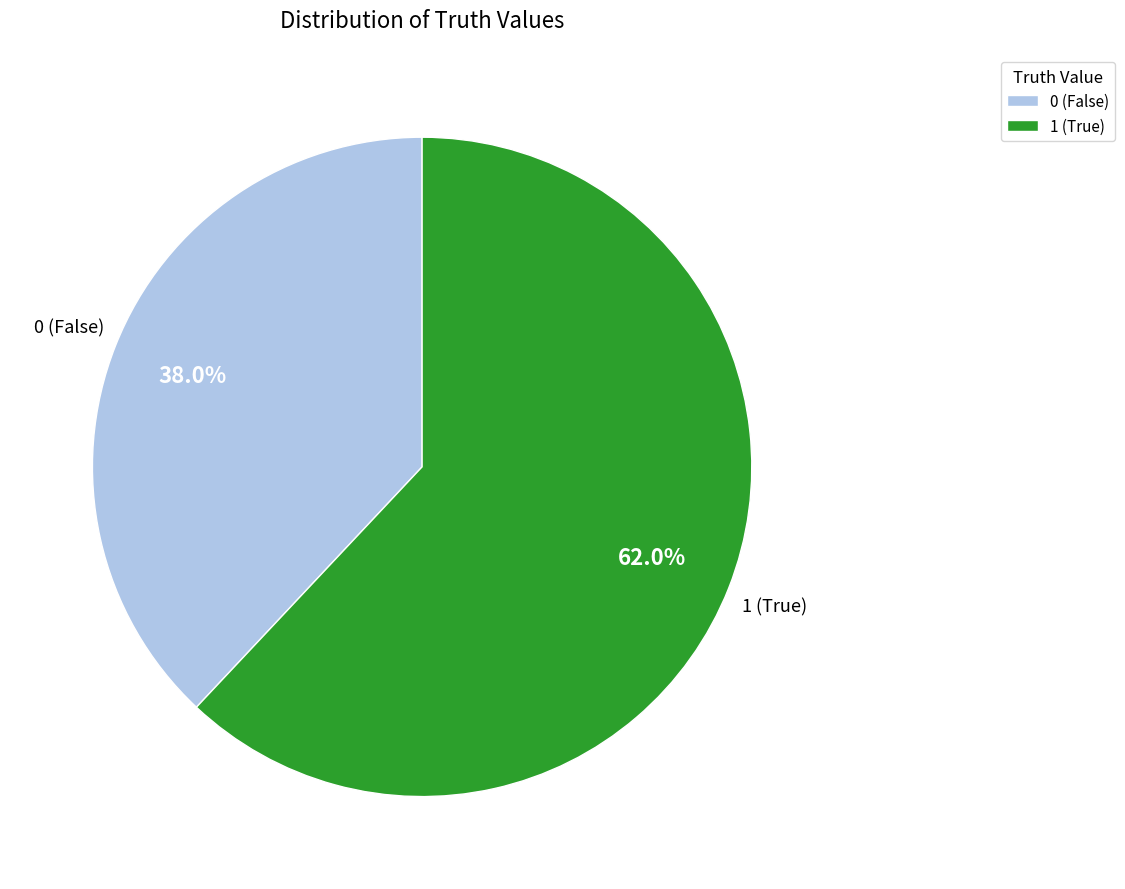

Rank the categories by value from lowest to highest.

0 (False), 1 (True)